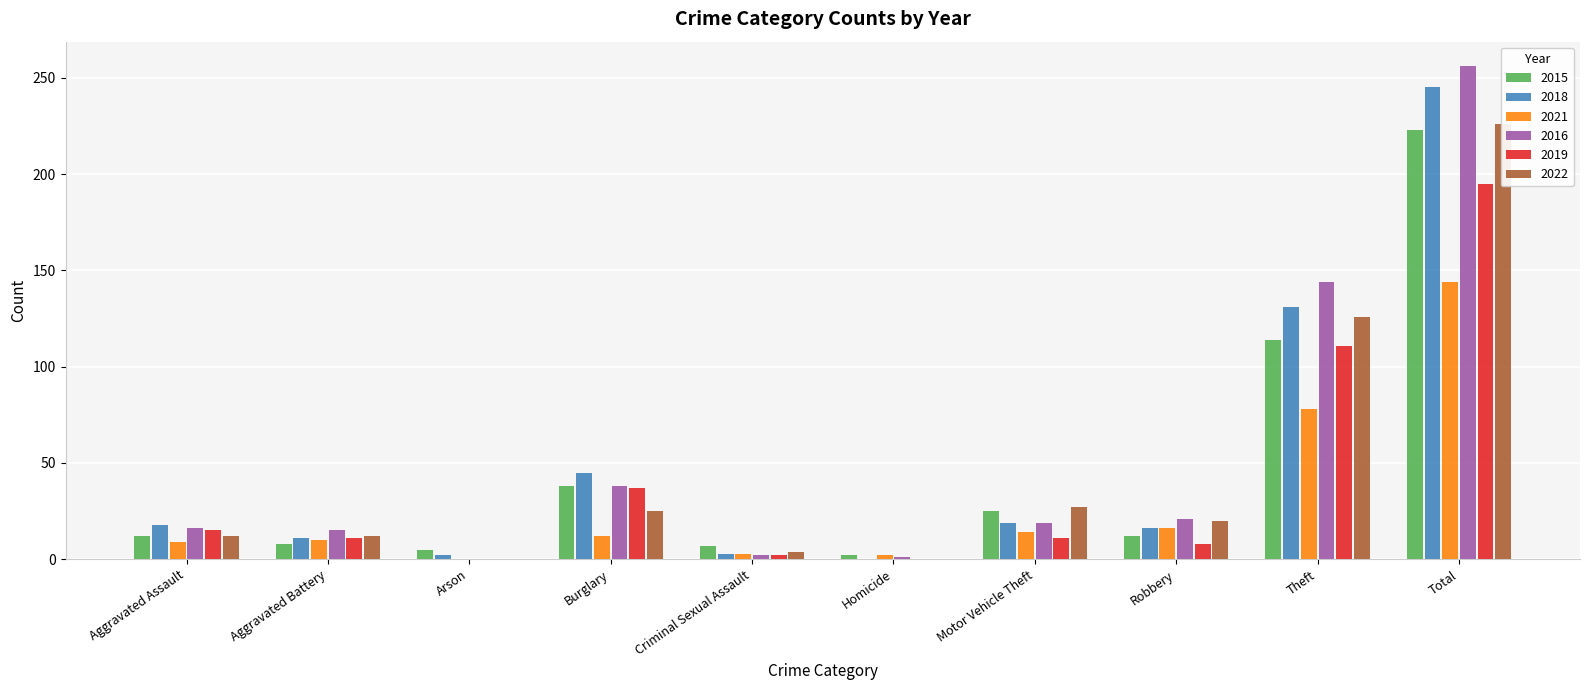

Is it true that 2018 equals 16 at Robbery?

True